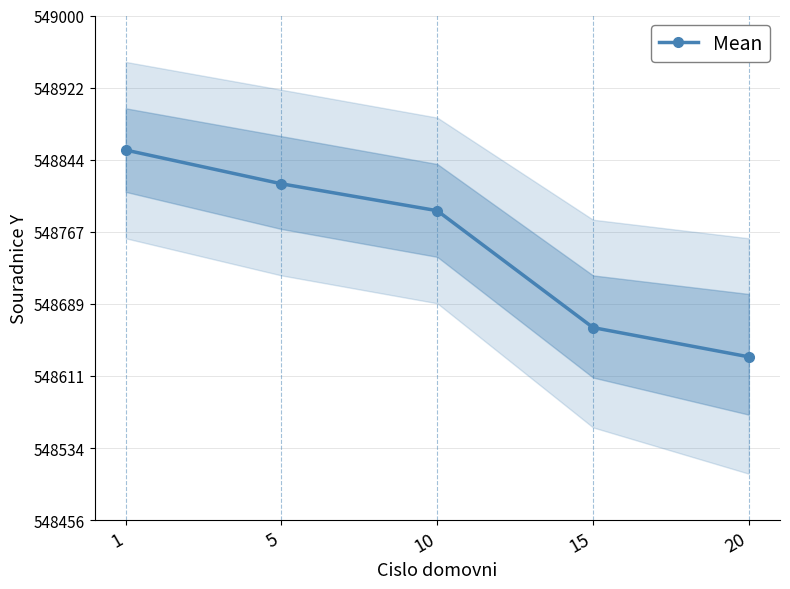

The chart shows a value of 366253.6 at 20. True or false?

False